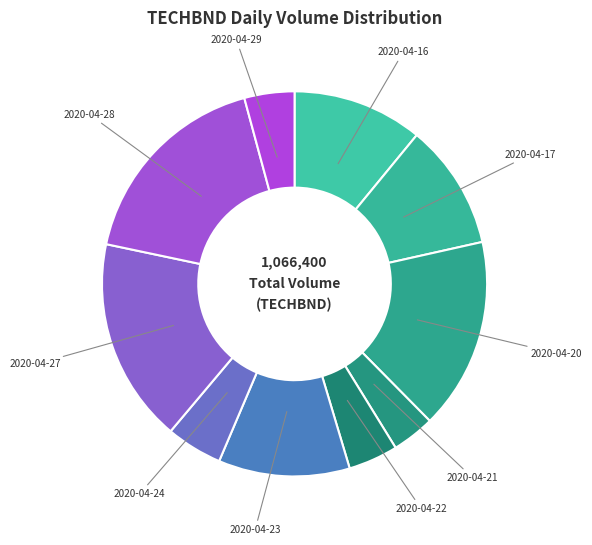

Do 2020-04-27 and 2020-04-20 together represent more than half of the pie?

No